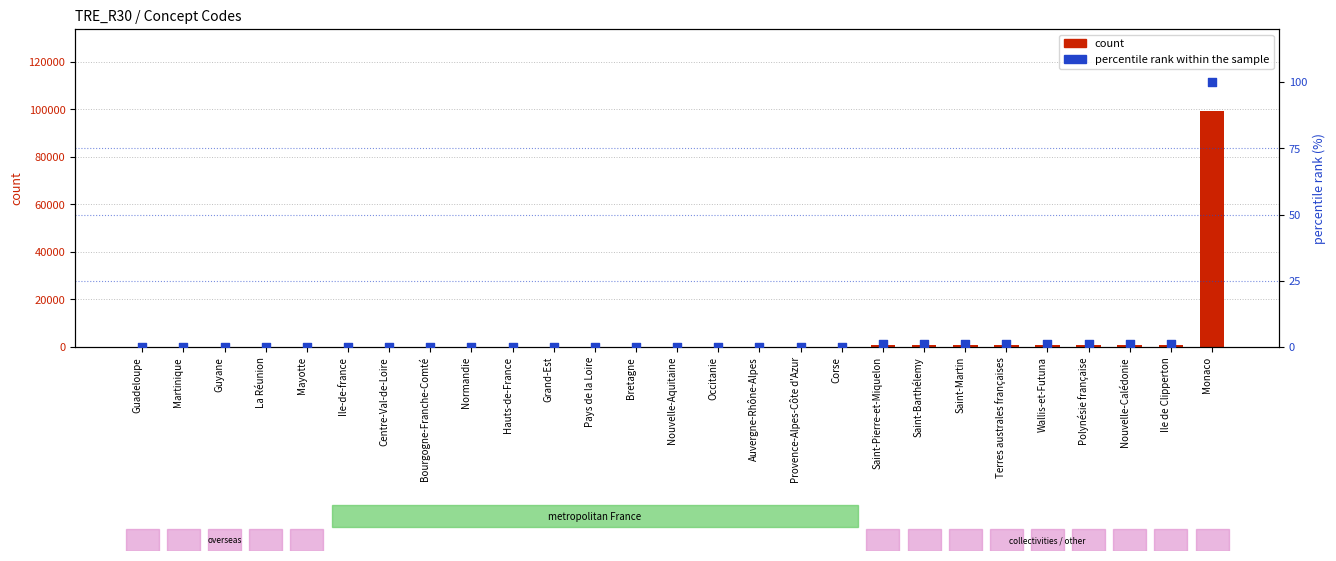

Which series has the largest total across all categories?

count